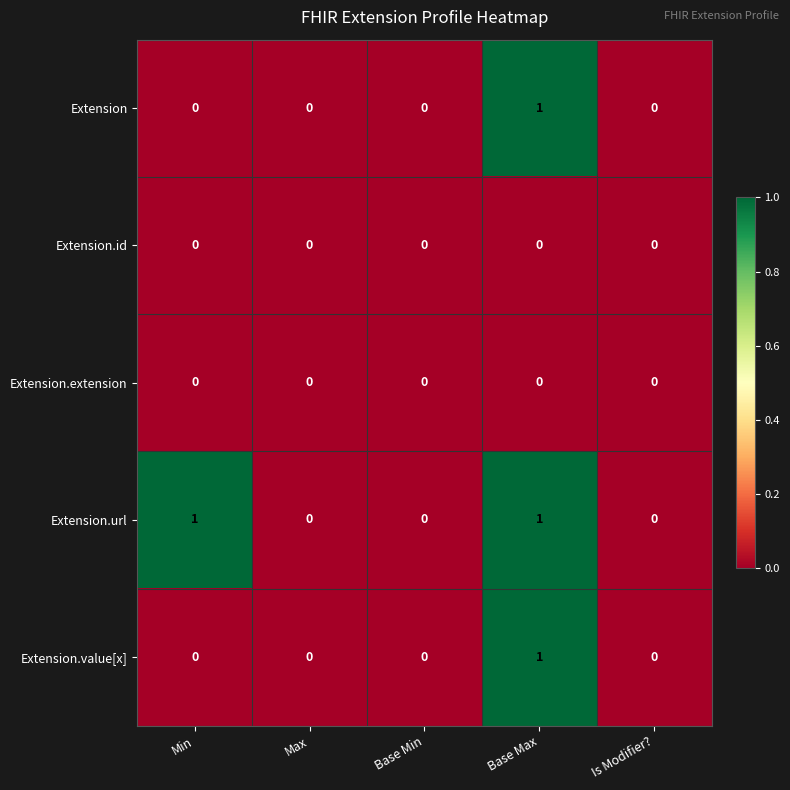

Reading left to right, extract all data points from this chart.

Extension: Min=0	Max=0	Base Min=0	Base Max=1	Is Modifier?=0
Extension.id: Min=0	Max=0	Base Min=0	Base Max=0	Is Modifier?=0
Extension.extension: Min=0	Max=0	Base Min=0	Base Max=0	Is Modifier?=0
Extension.url: Min=1	Max=0	Base Min=0	Base Max=1	Is Modifier?=0
Extension.value[x]: Min=0	Max=0	Base Min=0	Base Max=1	Is Modifier?=0